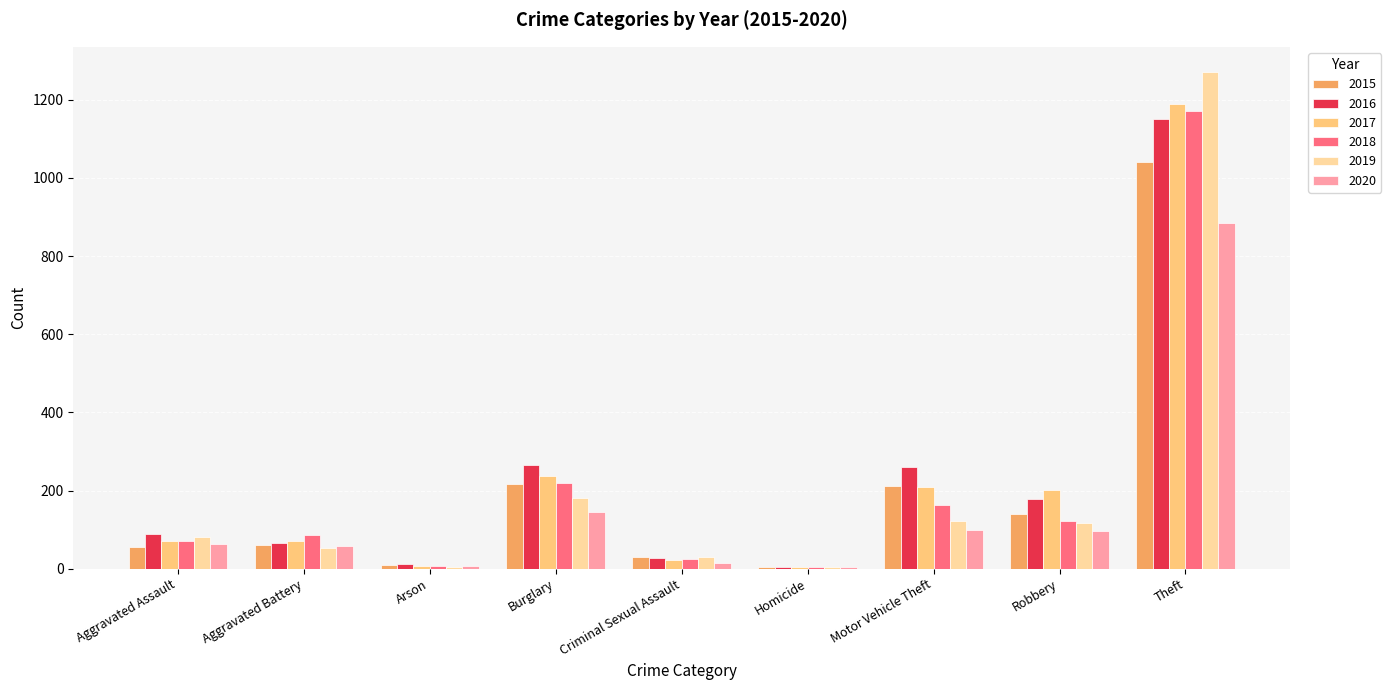

Which category has the highest value in the 2017 series?

Theft